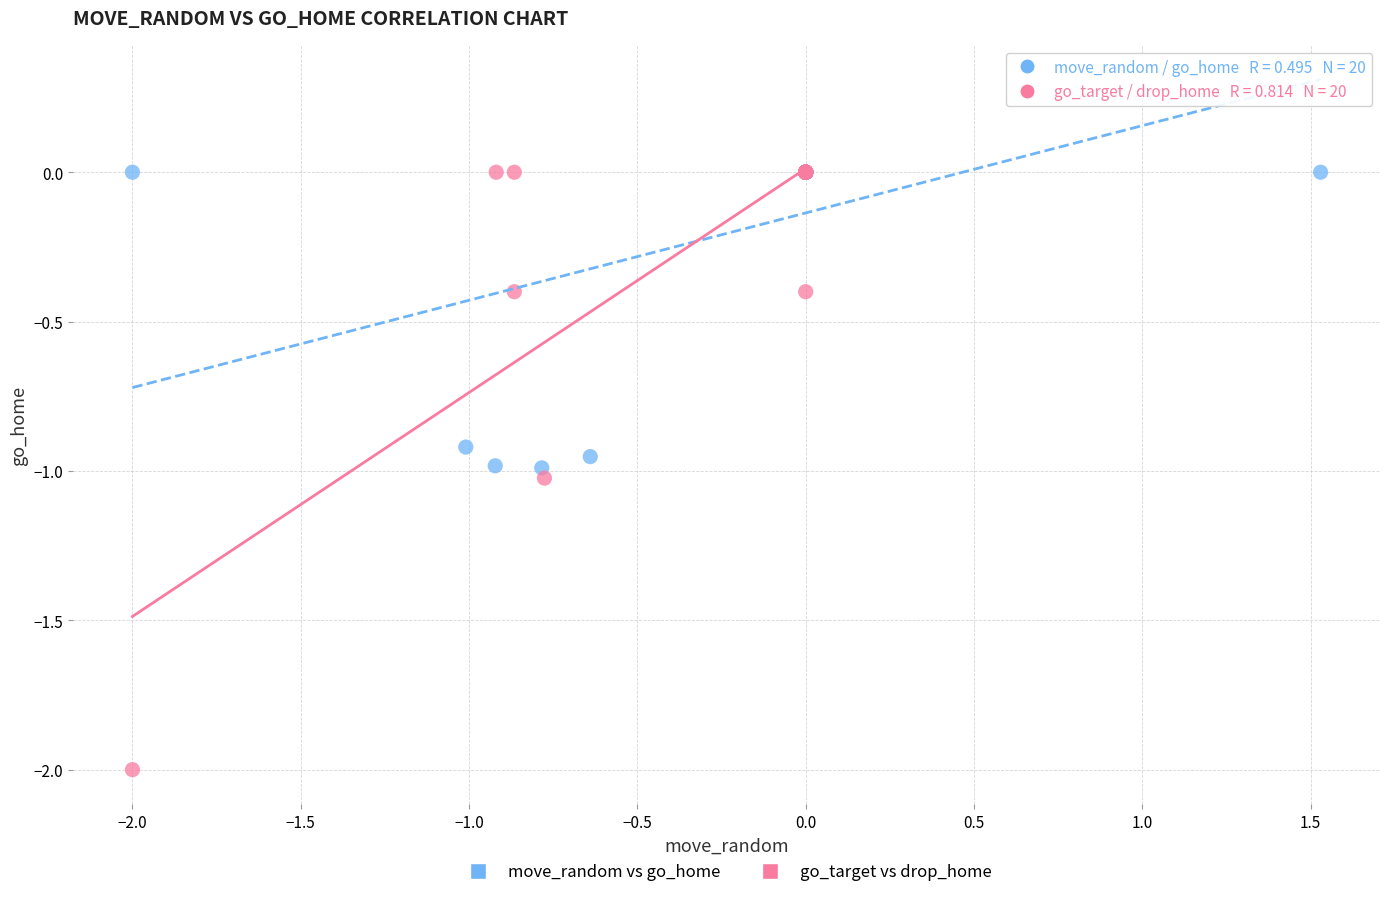

Which series contains the lowest Y value?

go_target vs drop_home